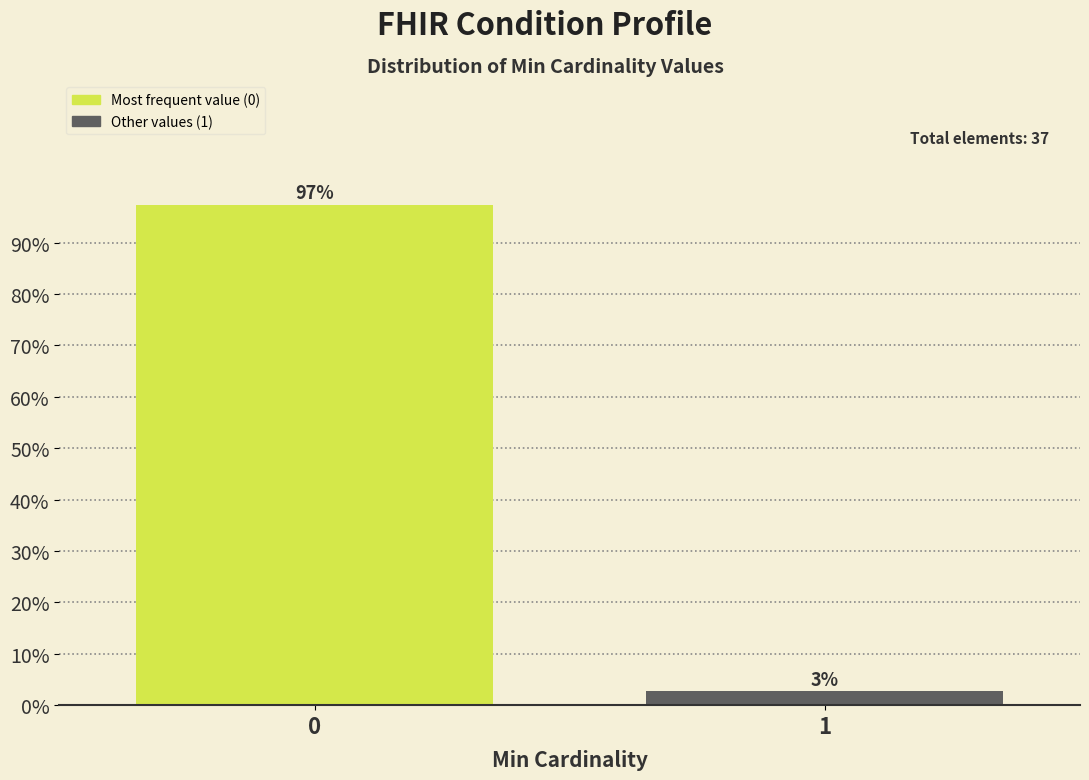

What is the sum of all values?

100.0